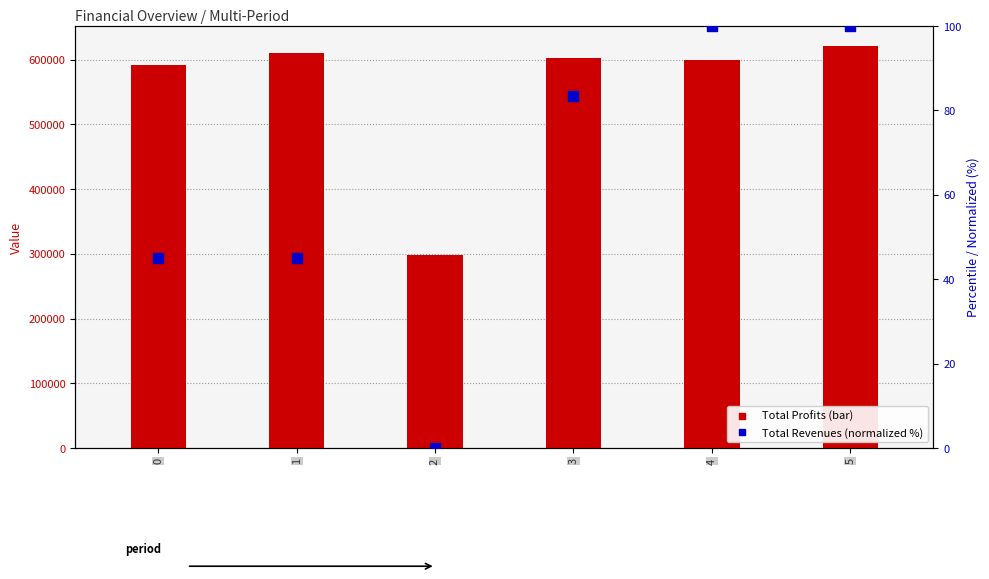

Which series has the largest total across all categories?

Total Profits